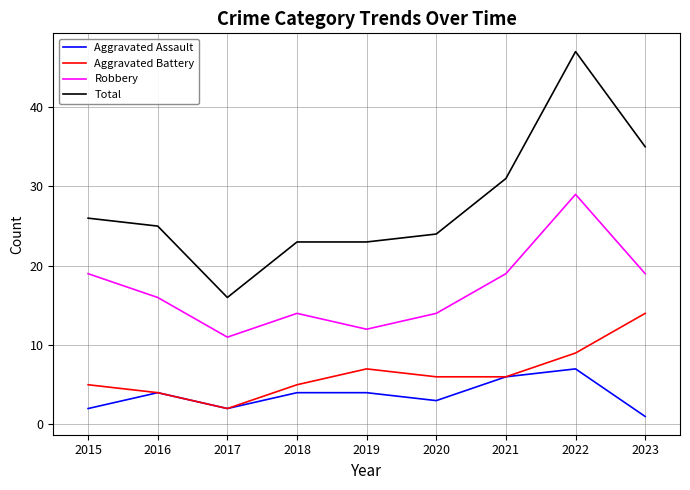

Rank the series at 2015 from lowest to highest value.

Aggravated Assault, Aggravated Battery, Robbery, Total